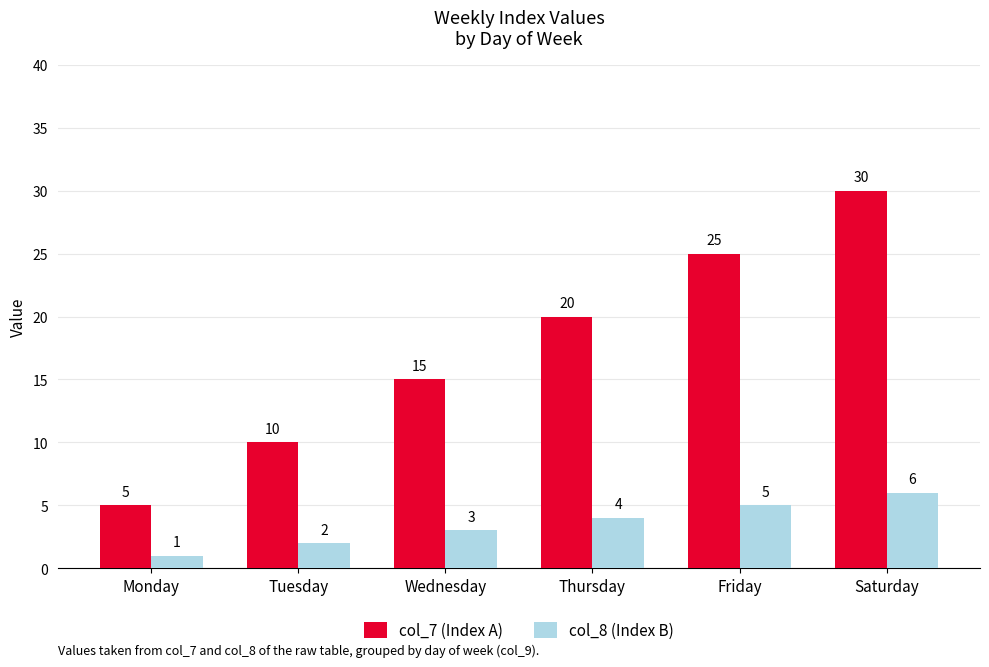

Is it true that col_7 (Index A) equals 5 at Thursday?

False